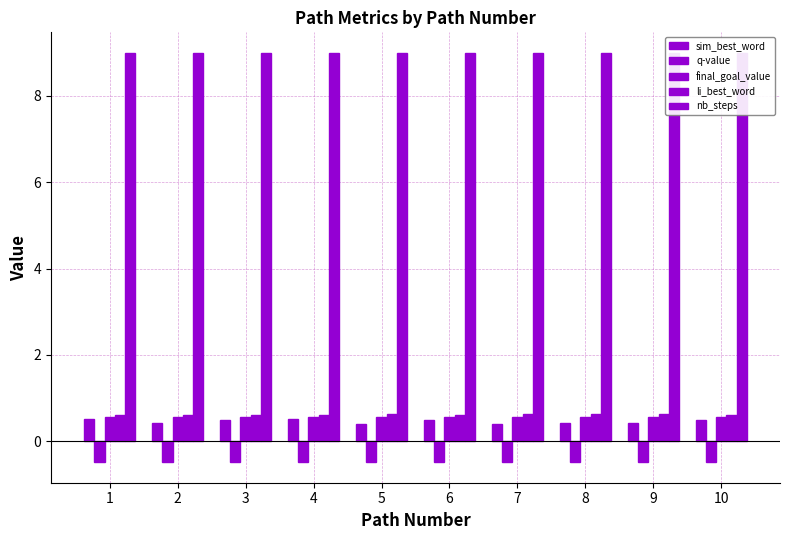

What are all the series names shown in the legend?

sim_best_word, q-value, final_goal_value, li_best_word, nb_steps